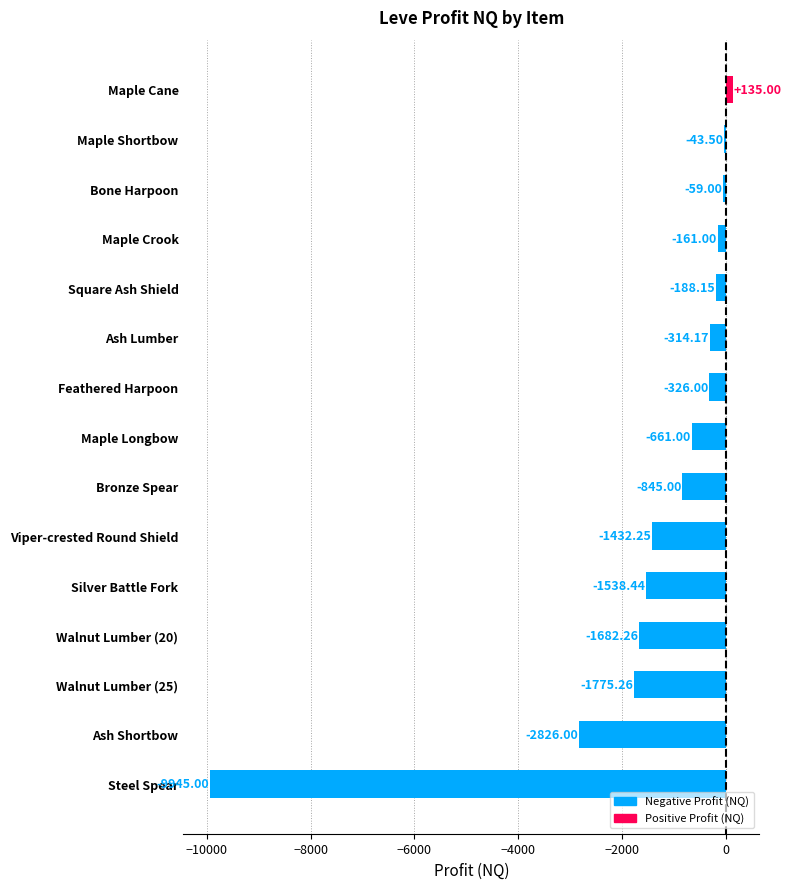

How many positive values are there?

1